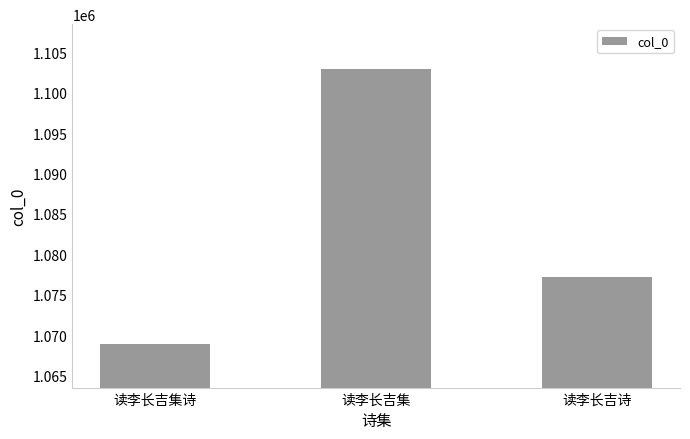

What is the average value?

1083009